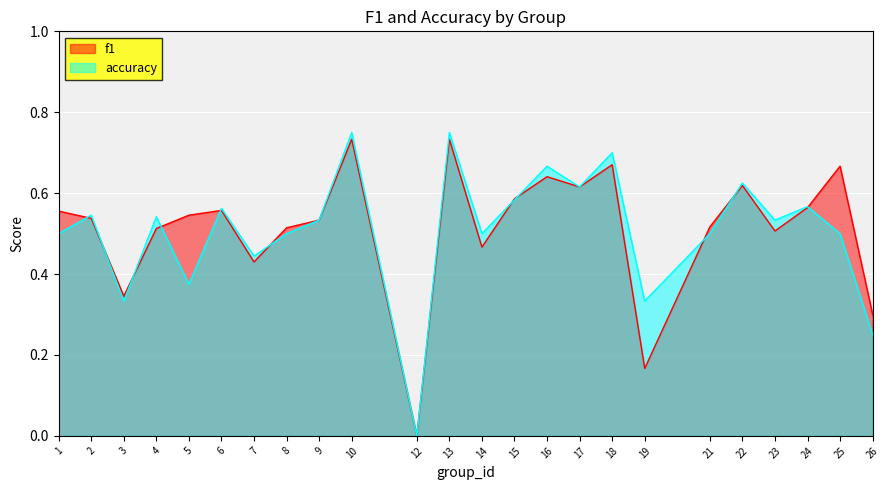

What is the value of the accuracy point at the 1st from the left?

0.5